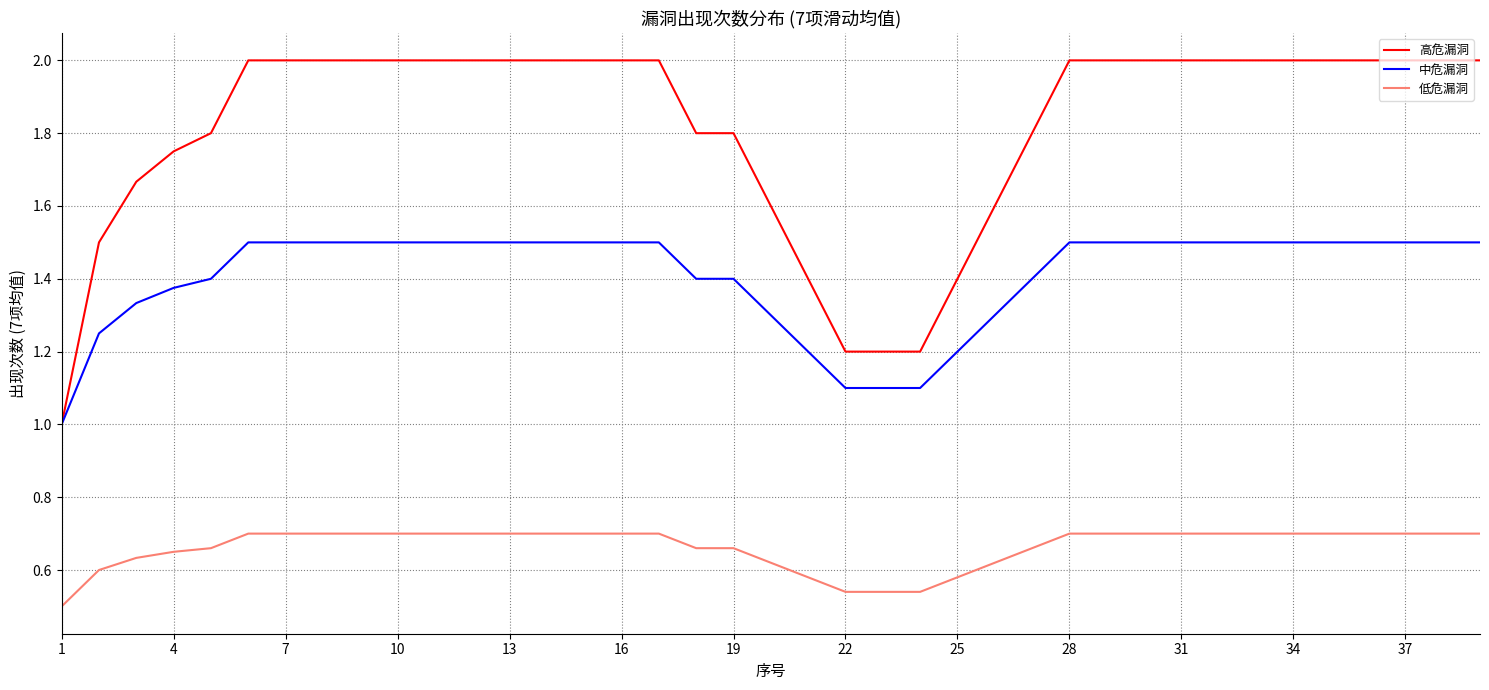

Which series has the largest total across all categories?

高危漏洞